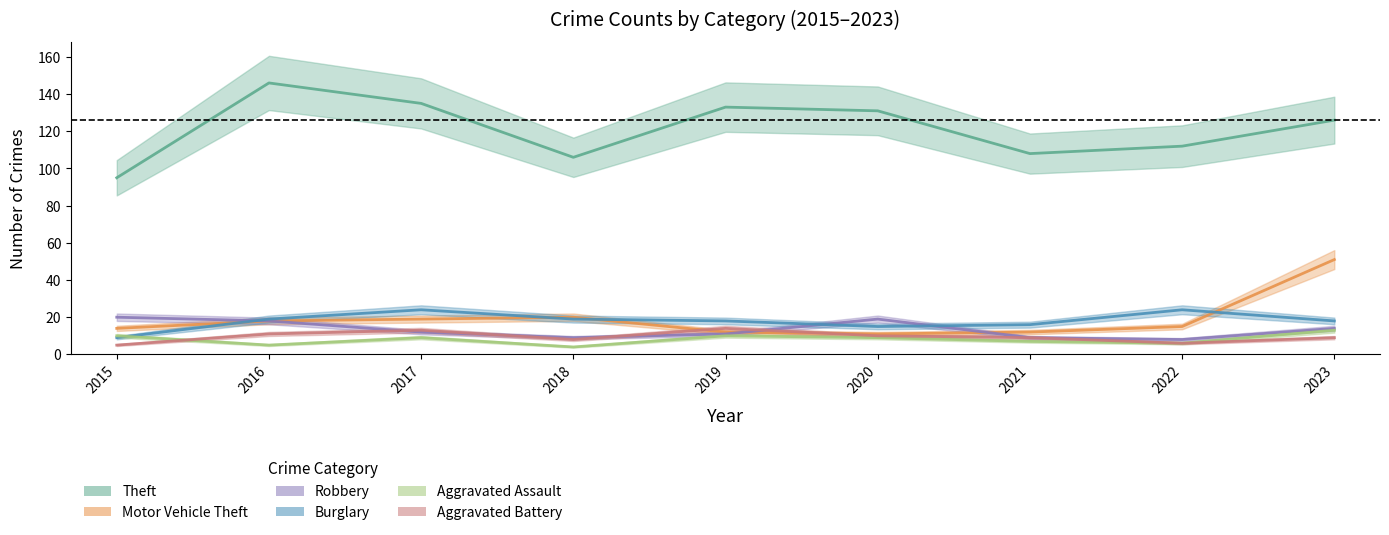

Reading left to right, transcribe all the data shown in this chart.

Theft: 2015=95	2016=146	2017=135	2018=106	2019=133	2020=131	2021=108	2022=112	2023=126
Motor Vehicle Theft: 2015=14	2016=18	2017=19	2018=20	2019=12	2020=11	2021=12	2022=15	2023=51
Robbery: 2015=20	2016=18	2017=12	2018=9	2019=11	2020=19	2021=9	2022=8	2023=14
Burglary: 2015=9	2016=19	2017=24	2018=19	2019=18	2020=15	2021=16	2022=24	2023=18
Aggravated Assault: 2015=10	2016=5	2017=9	2018=4	2019=10	2020=9	2021=7	2022=6	2023=13
Aggravated Battery: 2015=5	2016=11	2017=13	2018=8	2019=14	2020=10	2021=9	2022=6	2023=9